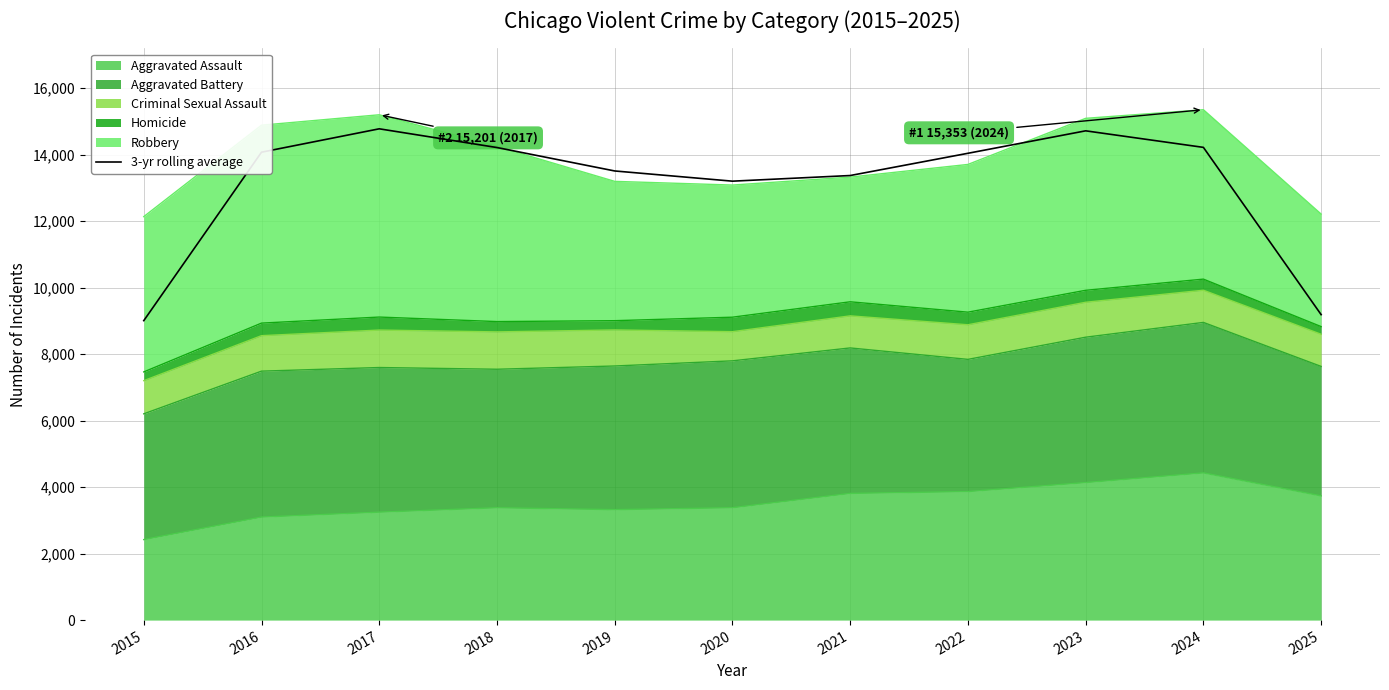

Approximately how many times larger is the value at 2020 compared to 2017?

0.9